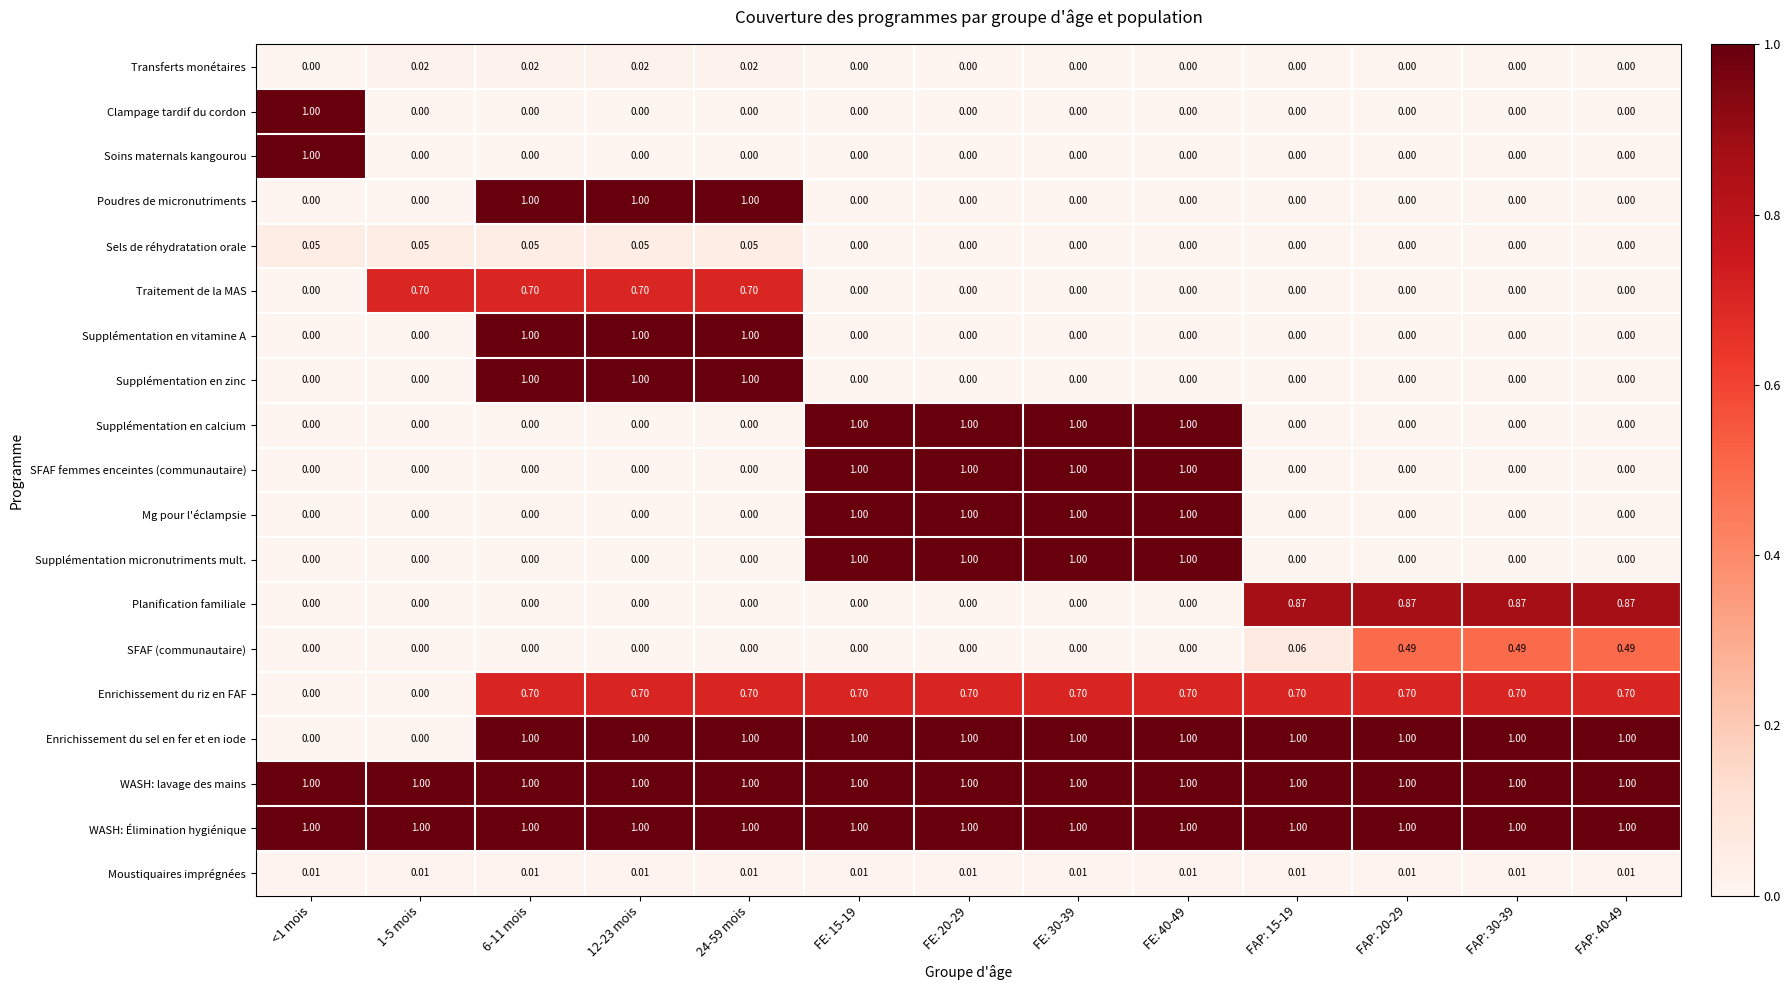

Is the value of Enrichissement du riz en FAF at FE: 15-19 greater than the value of Supplémentation en zinc at FE: 30-39?

Yes